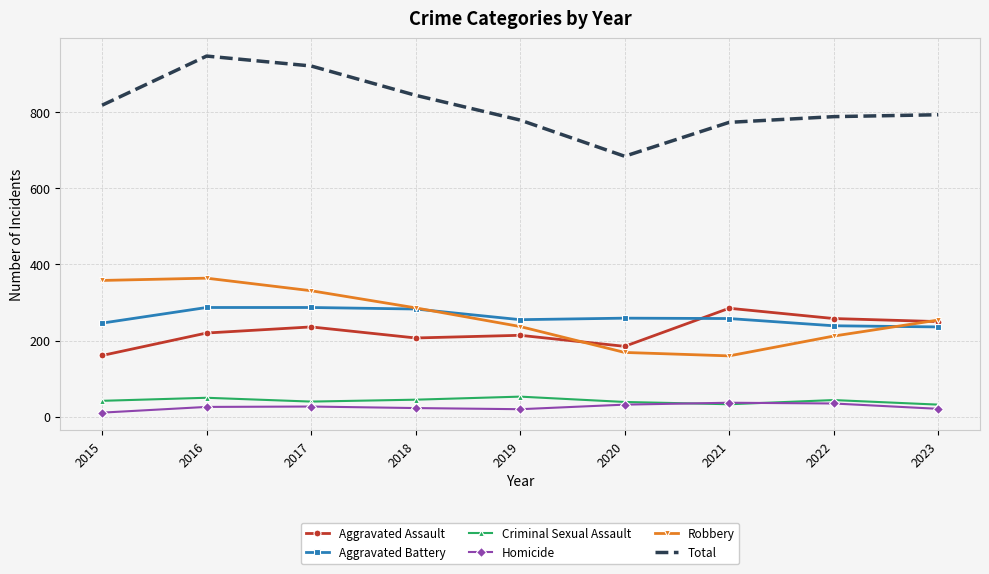

What is the sum of the Homicide values at 2019 and 2020?

52